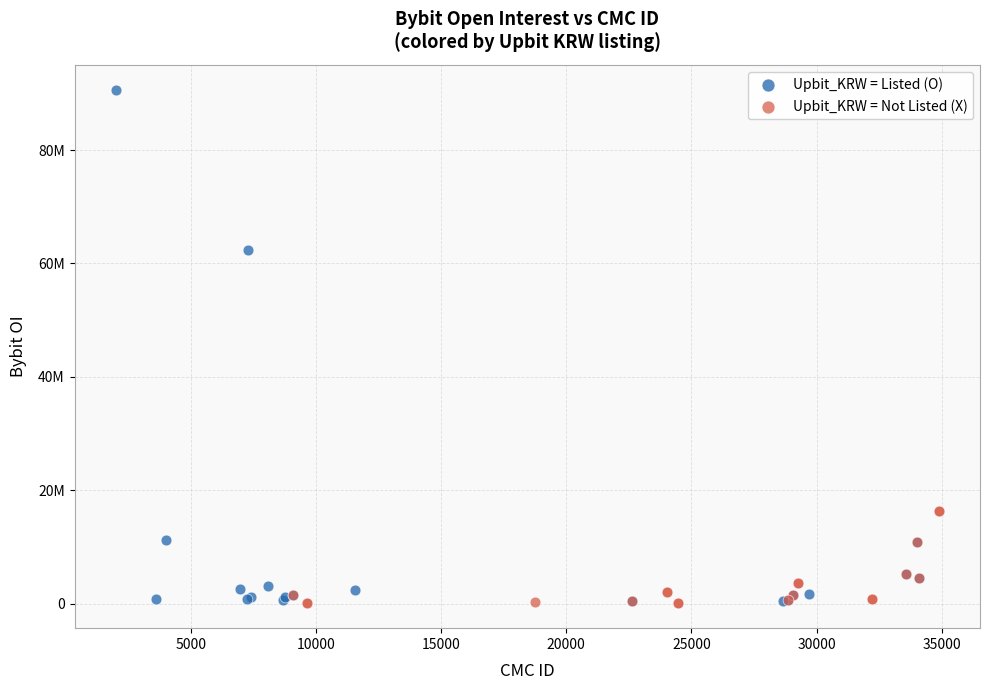

What are all the series names shown in the legend?

Upbit_KRW = Listed (O), Upbit_KRW = Not Listed (X)